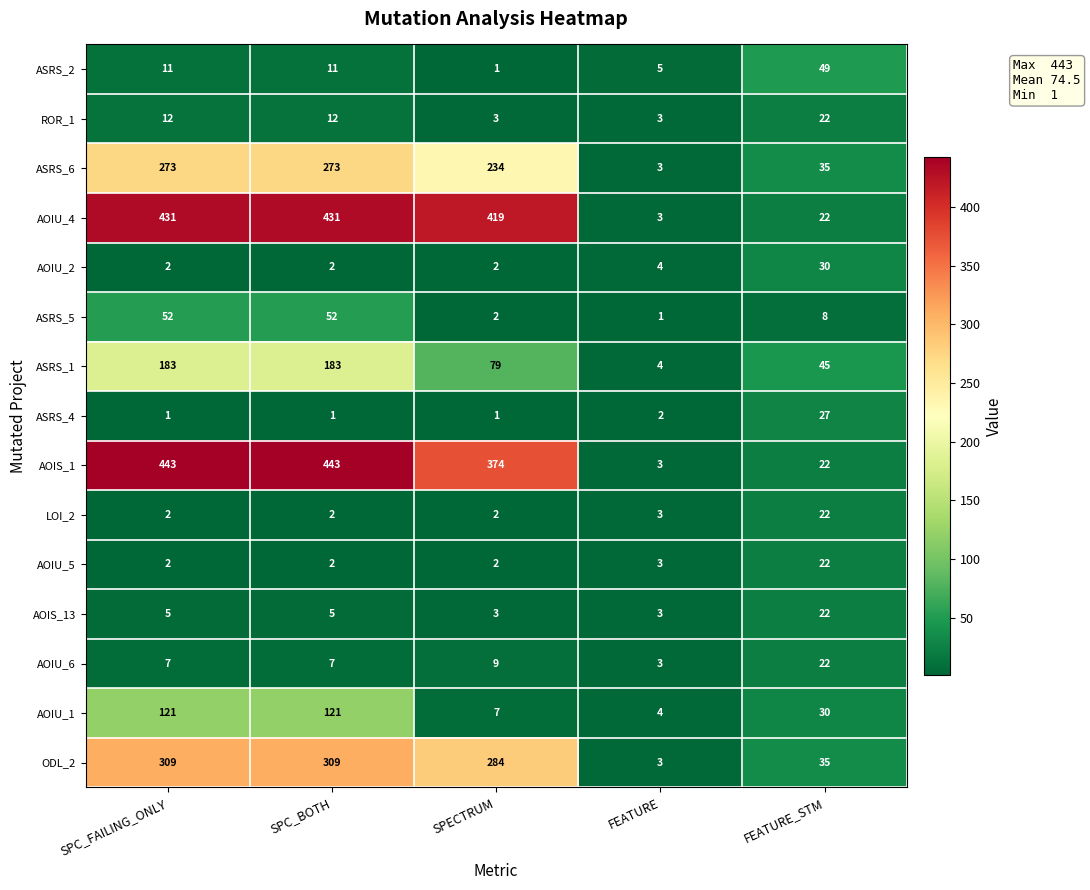

At which label does ODL_2 reach its minimum?

FEATURE